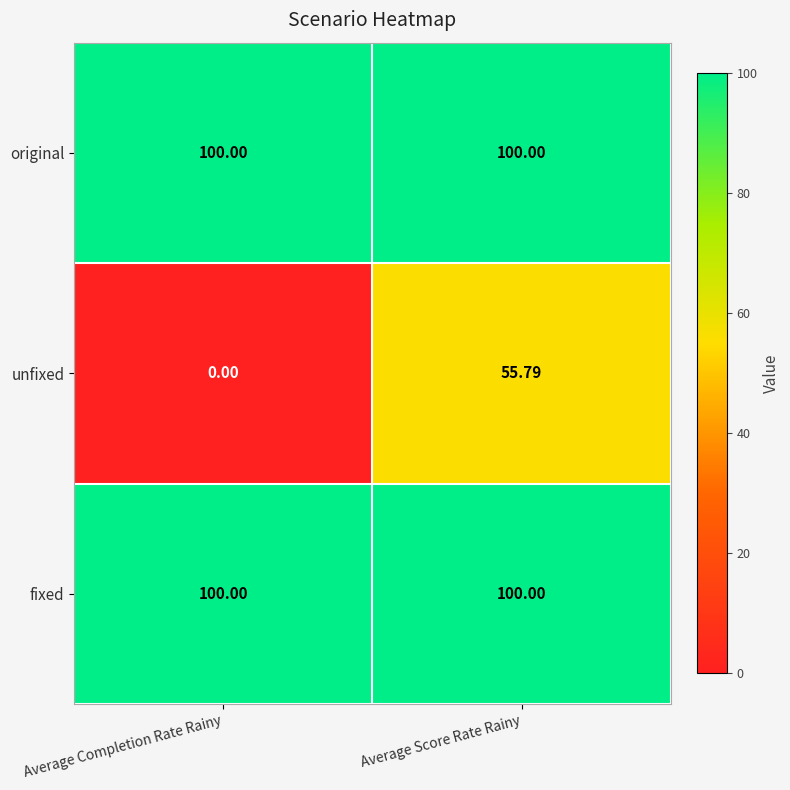

At which category is the sum across all series the highest?

Average Score Rate Rainy